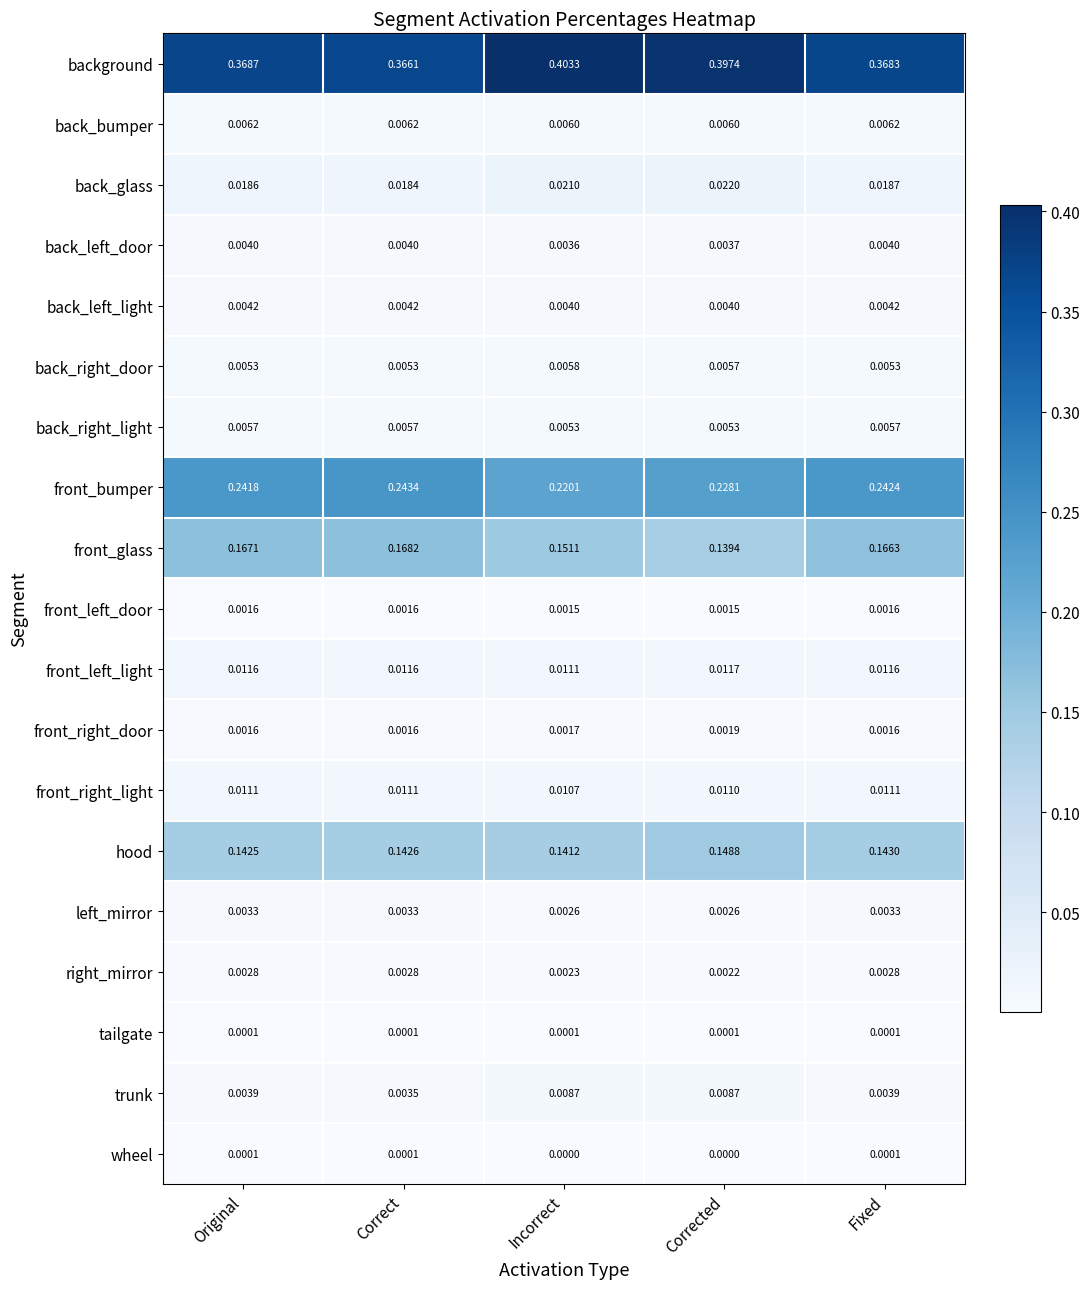

Where is front_bumper nearest to the value 0?

Incorrect